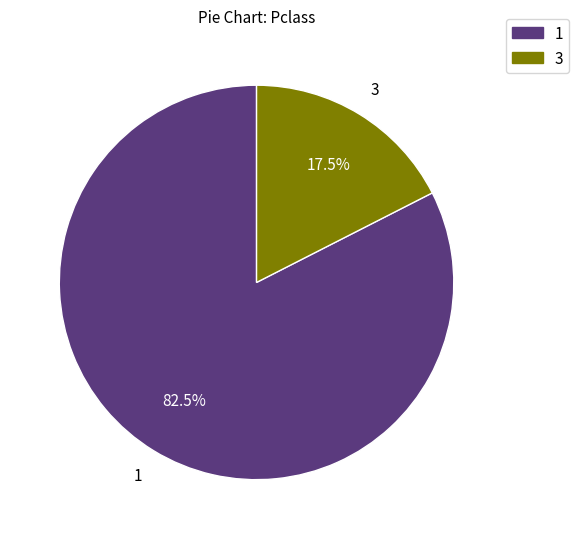

To the nearest percent, what is the difference between the largest and smallest slice percentages?

65%